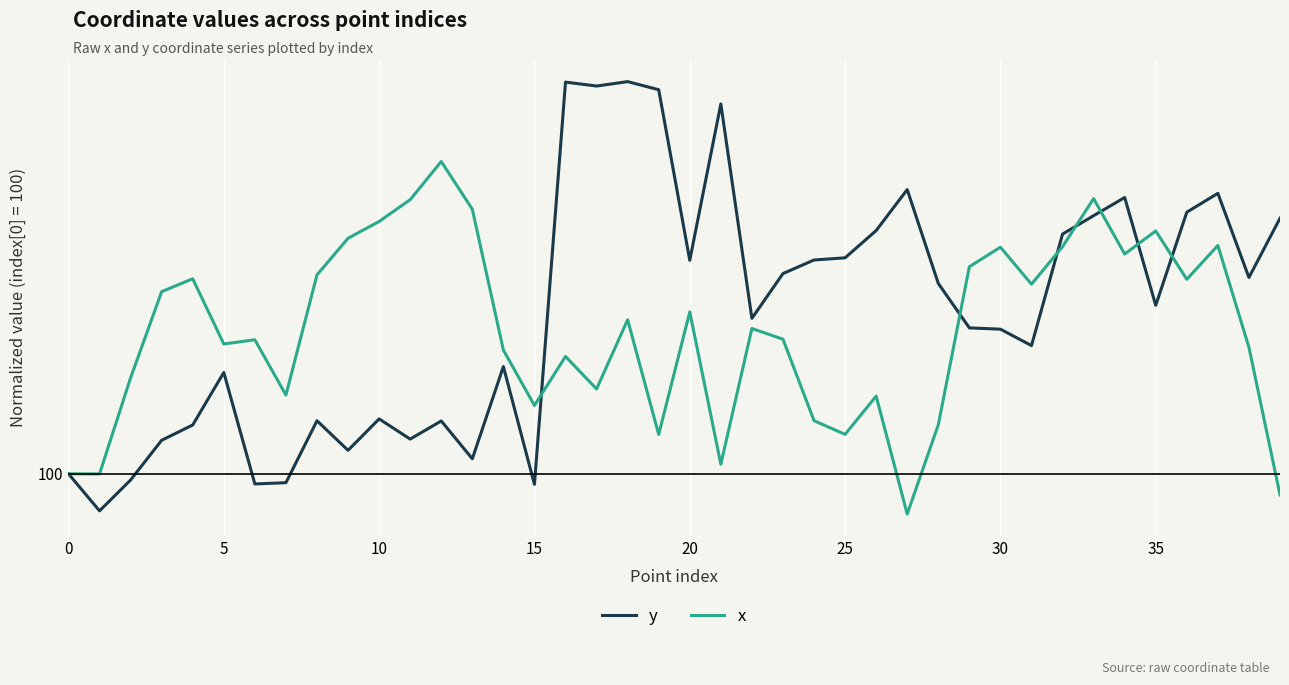

Does the chart have visible grid lines?

Yes